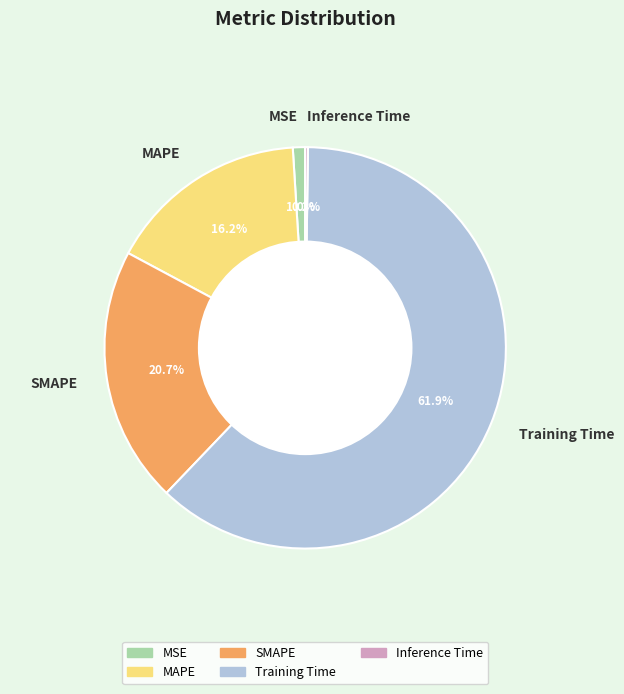

Does Training Time represent more than half of the total?

Yes